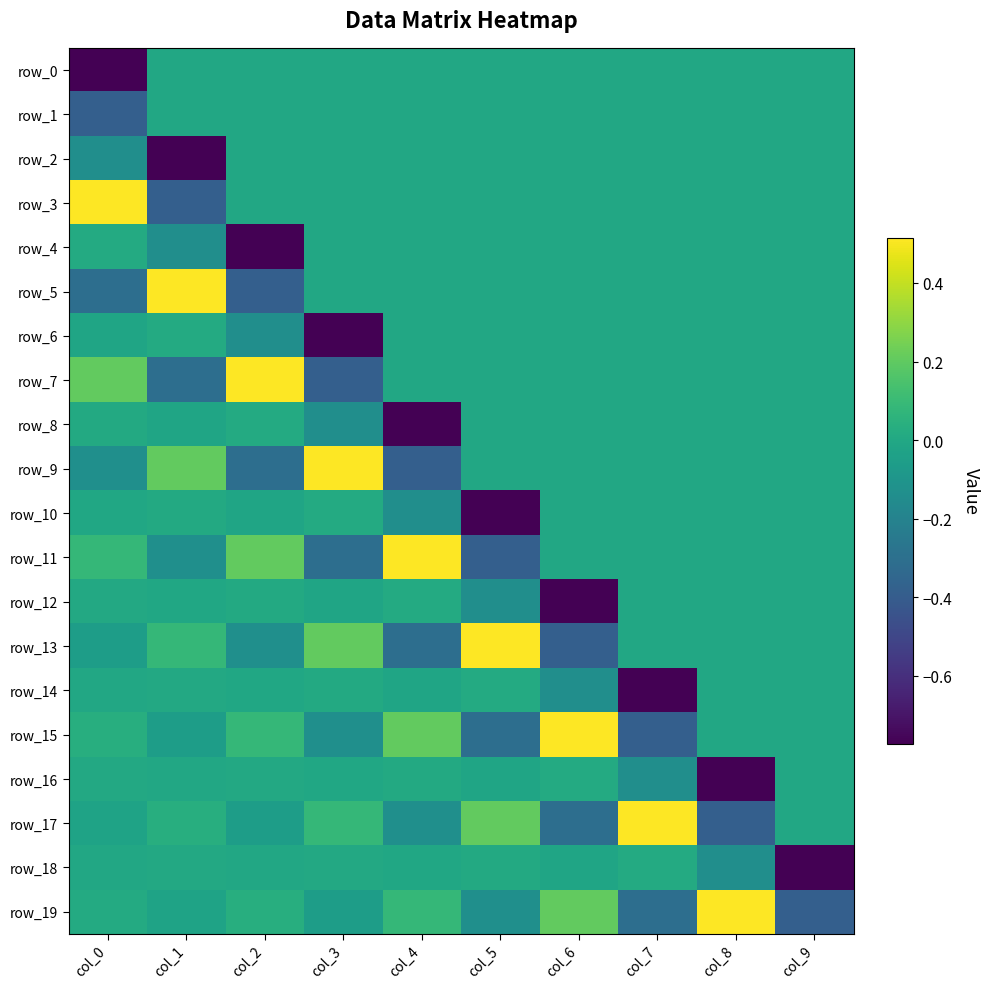

Reading left to right, extract all data points from this chart.

row_0: col_0=-0.8	col_1=0.0	col_2=0.0	col_3=0.0	col_4=0.0	col_5=0.0	col_6=0.0	col_7=0.0	col_8=0.0	col_9=0.0
row_1: col_0=-0.4	col_1=0.0	col_2=0.0	col_3=0.0	col_4=0.0	col_5=0.0	col_6=0.0	col_7=0.0	col_8=0.0	col_9=0.0
row_2: col_0=-0.1	col_1=-0.8	col_2=0.0	col_3=0.0	col_4=0.0	col_5=0.0	col_6=0.0	col_7=0.0	col_8=0.0	col_9=0.0
row_3: col_0=0.5	col_1=-0.4	col_2=0.0	col_3=0.0	col_4=0.0	col_5=0.0	col_6=0.0	col_7=0.0	col_8=0.0	col_9=0.0
row_4: col_0=0.0	col_1=-0.1	col_2=-0.8	col_3=0.0	col_4=0.0	col_5=0.0	col_6=0.0	col_7=0.0	col_8=0.0	col_9=0.0
row_5: col_0=-0.3	col_1=0.5	col_2=-0.4	col_3=0.0	col_4=0.0	col_5=0.0	col_6=0.0	col_7=0.0	col_8=0.0	col_9=0.0
row_6: col_0=-0.0	col_1=0.0	col_2=-0.1	col_3=-0.8	col_4=0.0	col_5=0.0	col_6=0.0	col_7=0.0	col_8=0.0	col_9=0.0
row_7: col_0=0.2	col_1=-0.3	col_2=0.5	col_3=-0.4	col_4=0.0	col_5=0.0	col_6=0.0	col_7=0.0	col_8=0.0	col_9=0.0
row_8: col_0=0.0	col_1=-0.0	col_2=0.0	col_3=-0.1	col_4=-0.8	col_5=0.0	col_6=0.0	col_7=0.0	col_8=0.0	col_9=0.0
row_9: col_0=-0.1	col_1=0.2	col_2=-0.3	col_3=0.5	col_4=-0.4	col_5=0.0	col_6=0.0	col_7=0.0	col_8=0.0	col_9=0.0
row_10: col_0=-0.0	col_1=0.0	col_2=-0.0	col_3=0.0	col_4=-0.1	col_5=-0.8	col_6=0.0	col_7=0.0	col_8=0.0	col_9=0.0
row_11: col_0=0.1	col_1=-0.1	col_2=0.2	col_3=-0.3	col_4=0.5	col_5=-0.4	col_6=0.0	col_7=0.0	col_8=0.0	col_9=0.0
row_12: col_0=0.0	col_1=-0.0	col_2=0.0	col_3=-0.0	col_4=0.0	col_5=-0.1	col_6=-0.8	col_7=0.0	col_8=0.0	col_9=0.0
row_13: col_0=-0.1	col_1=0.1	col_2=-0.1	col_3=0.2	col_4=-0.3	col_5=0.5	col_6=-0.4	col_7=0.0	col_8=0.0	col_9=0.0
row_14: col_0=-0.0	col_1=0.0	col_2=-0.0	col_3=0.0	col_4=-0.0	col_5=0.0	col_6=-0.1	col_7=-0.8	col_8=0.0	col_9=0.0
row_15: col_0=0.0	col_1=-0.1	col_2=0.1	col_3=-0.1	col_4=0.2	col_5=-0.3	col_6=0.5	col_7=-0.4	col_8=0.0	col_9=0.0
row_16: col_0=0.0	col_1=-0.0	col_2=0.0	col_3=-0.0	col_4=0.0	col_5=-0.0	col_6=0.0	col_7=-0.1	col_8=-0.8	col_9=0.0
row_17: col_0=-0.0	col_1=0.0	col_2=-0.1	col_3=0.1	col_4=-0.1	col_5=0.2	col_6=-0.3	col_7=0.5	col_8=-0.4	col_9=0.0
row_18: col_0=-0.0	col_1=0.0	col_2=-0.0	col_3=0.0	col_4=-0.0	col_5=0.0	col_6=-0.0	col_7=0.0	col_8=-0.1	col_9=-0.8
row_19: col_0=0.0	col_1=-0.0	col_2=0.0	col_3=-0.1	col_4=0.1	col_5=-0.1	col_6=0.2	col_7=-0.3	col_8=0.5	col_9=-0.4